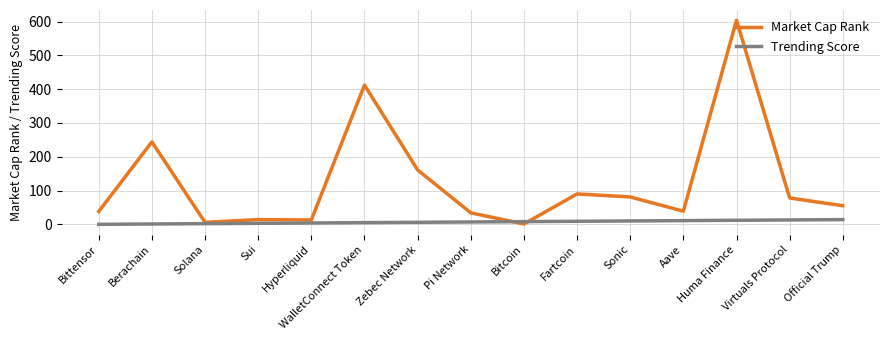

Does the chart have visible grid lines?

Yes